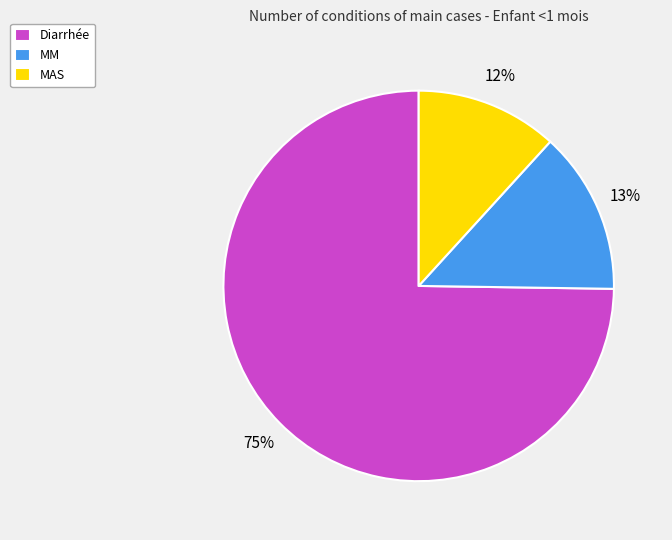

To the nearest percent, what is the difference between the MAS and Diarrhée slice percentages?

63%